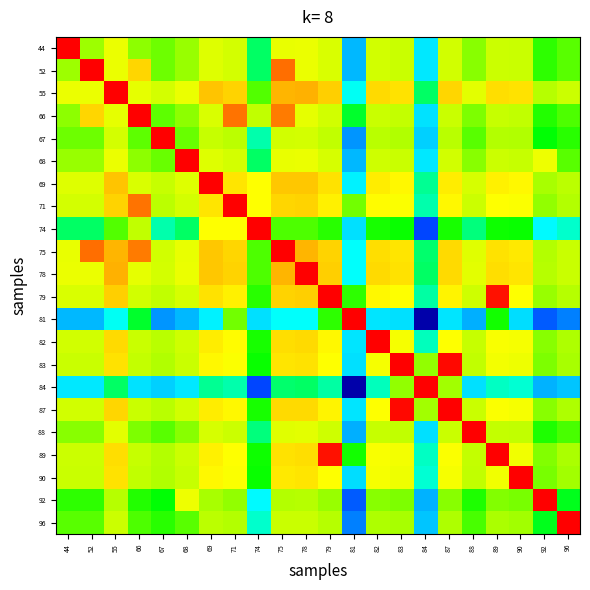

Rank the series at 75 from lowest to highest value.

81, 84, 74, 92, 96, 67, 88, 68, 44, 90, 83, 89, 82, 87, 71, 79, 69, 78, 55, 66, 52, 75